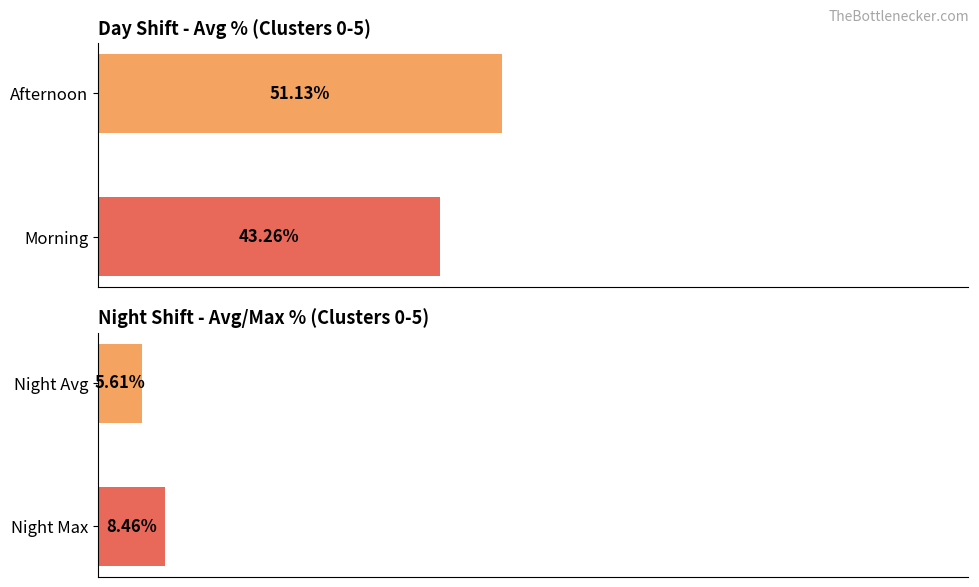

Does the chart contain stacked bars?

No